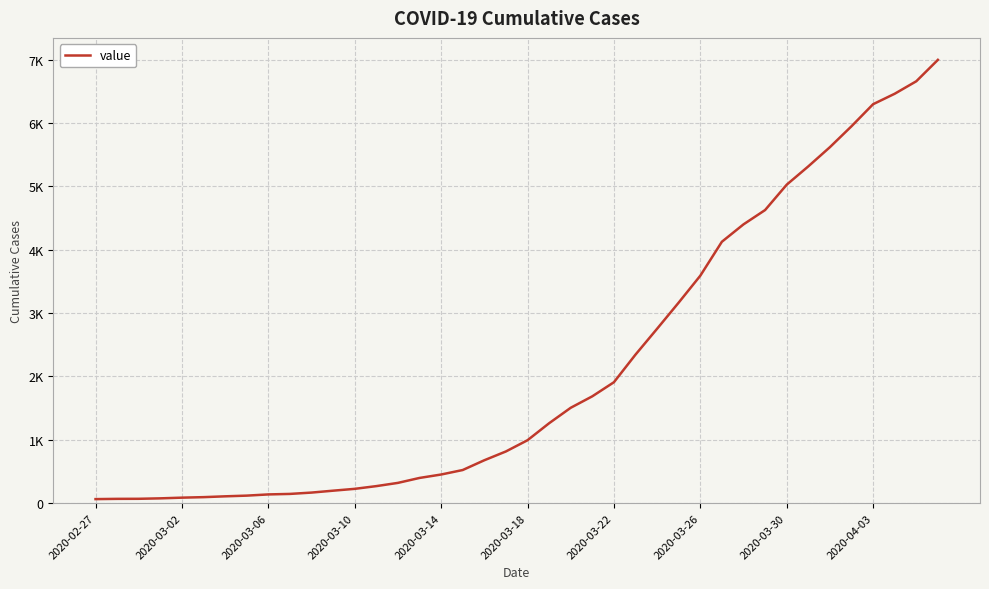

Does the chart have visible grid lines?

Yes